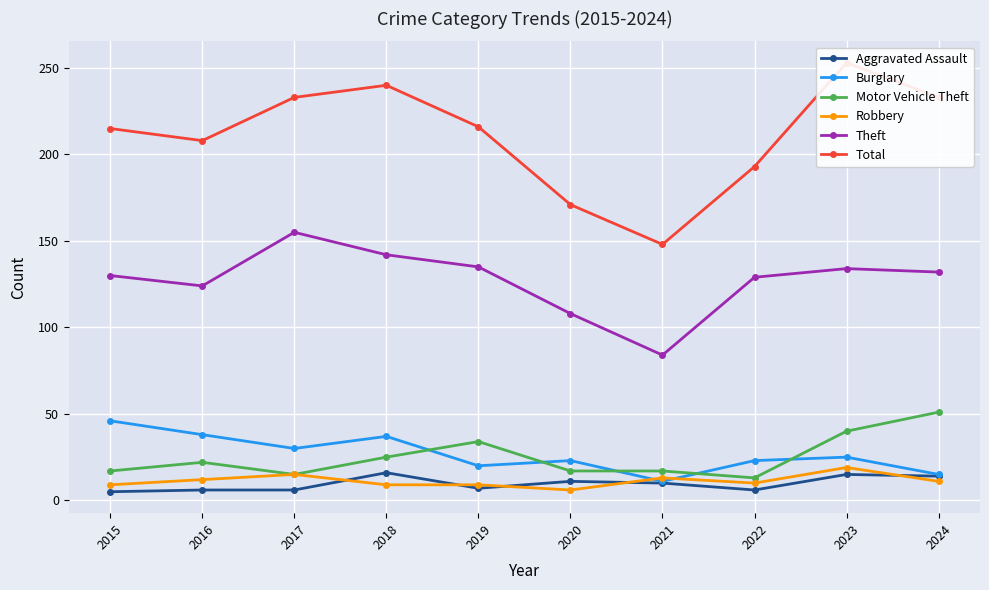

Is it true that Theft equals 130 at 2015?

True